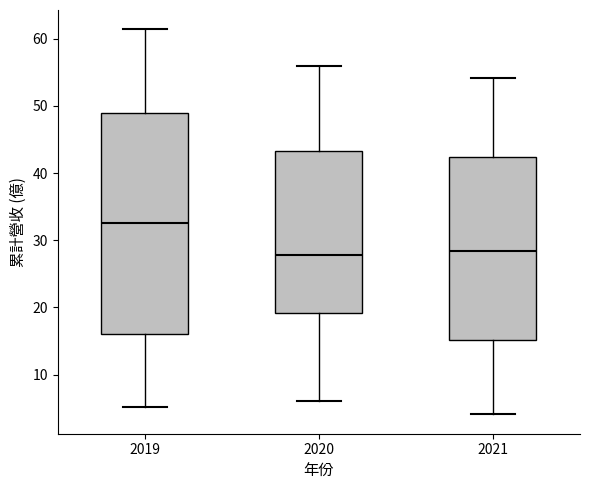

Where is the upper edge of the box at x = 2020 on the y-axis? The values are not printed on the chart, so give them approximately, as read against the axis.

43